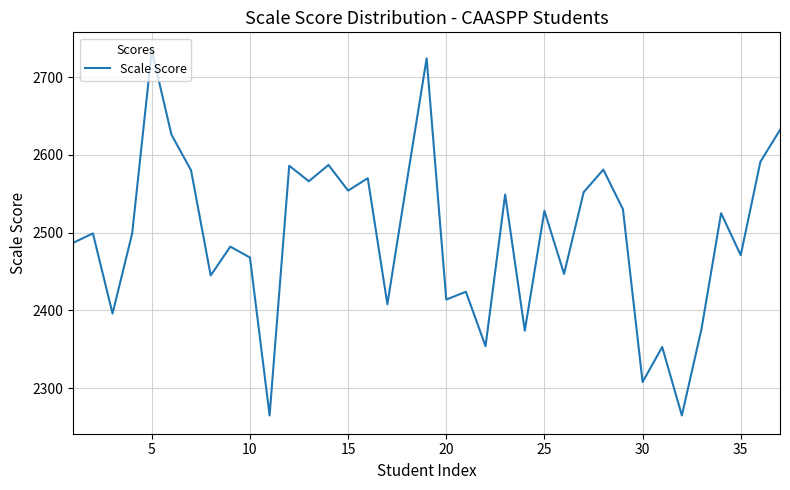

What is the smallest value displayed?

2265